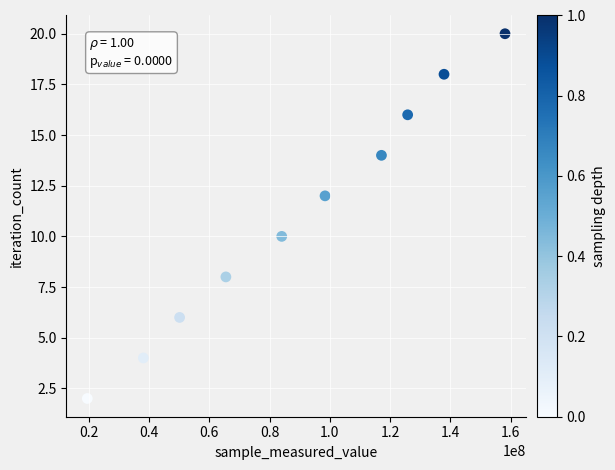

What is the range of X values (max minus min)?

138497854